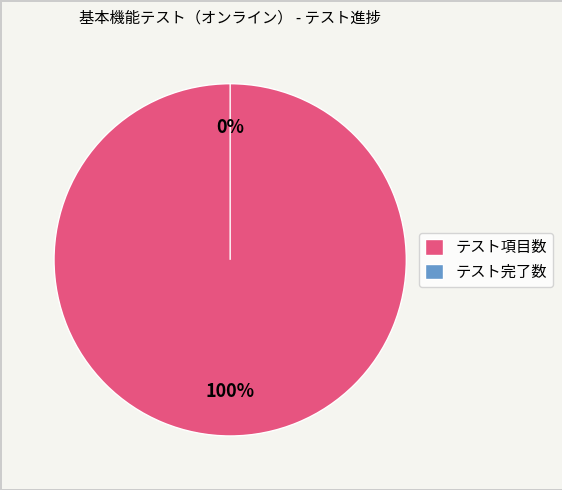

How much of the chart is everything except テスト完了数?

100.0%